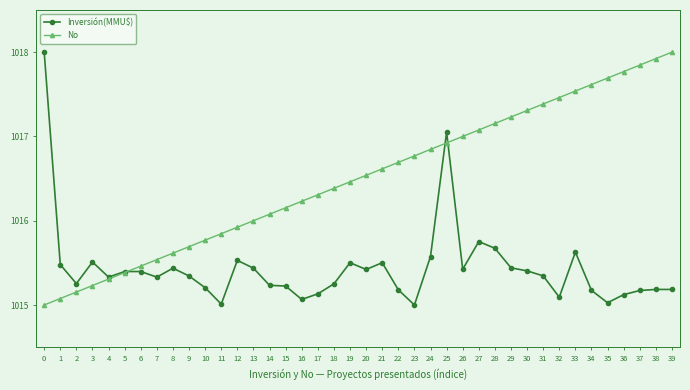

Which series has the largest total across all categories?

No